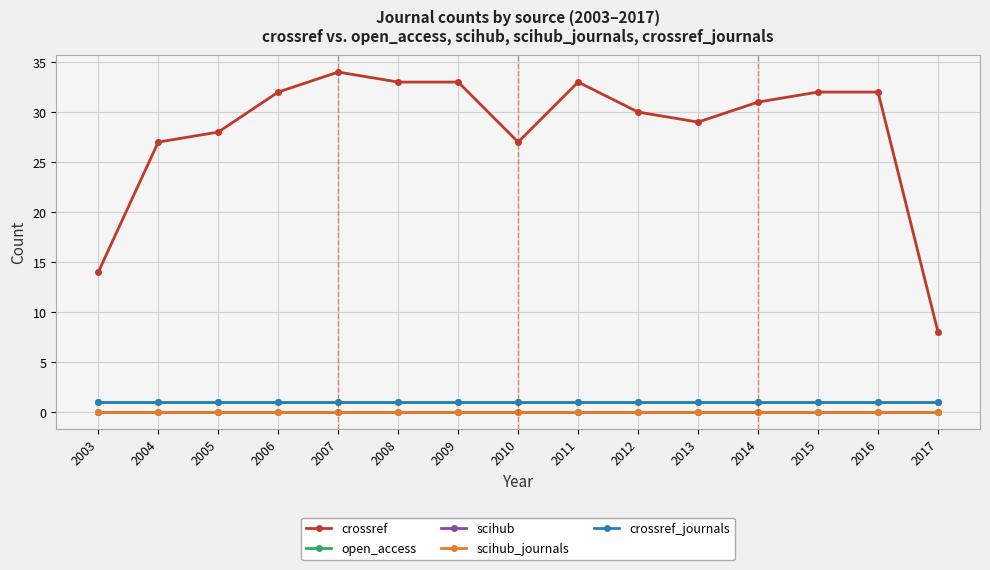

At which label does scihub reach its peak?

2003